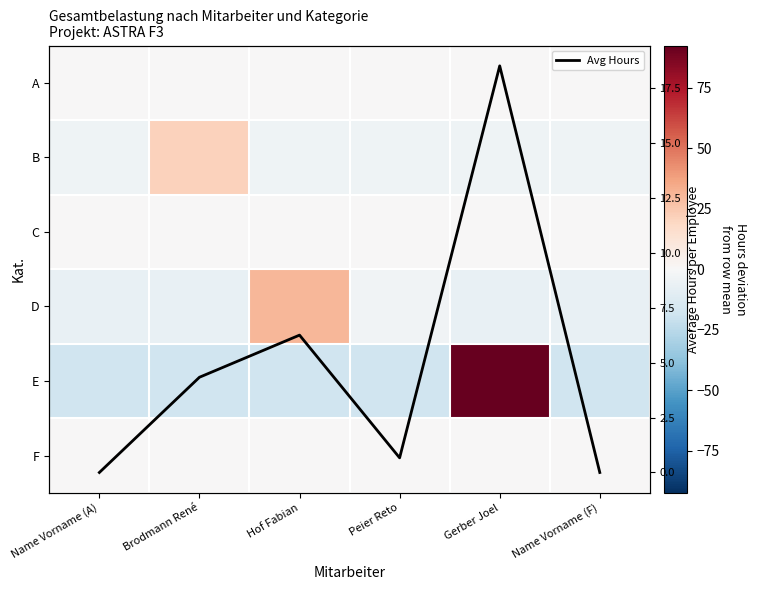

At which label is Avg Hours closest to 9?

Hof Fabian